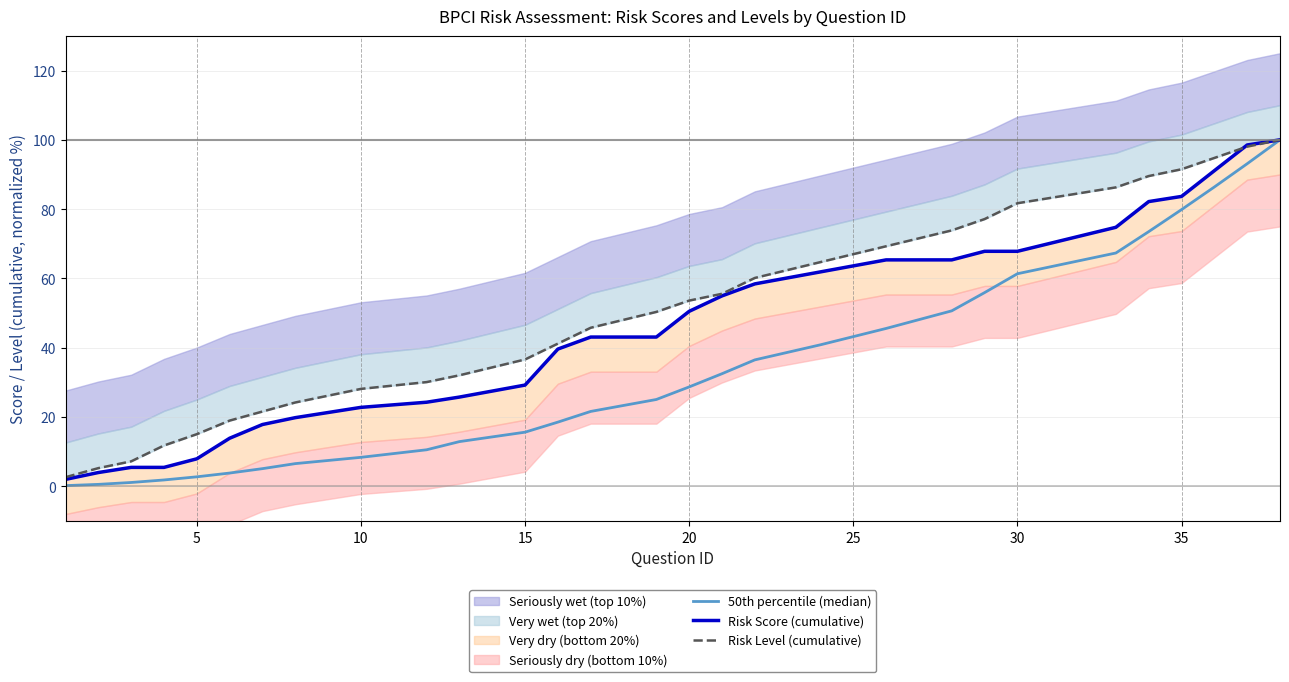

The value of Risk Level (cumulative) at 27 is 163.3. True or false?

False